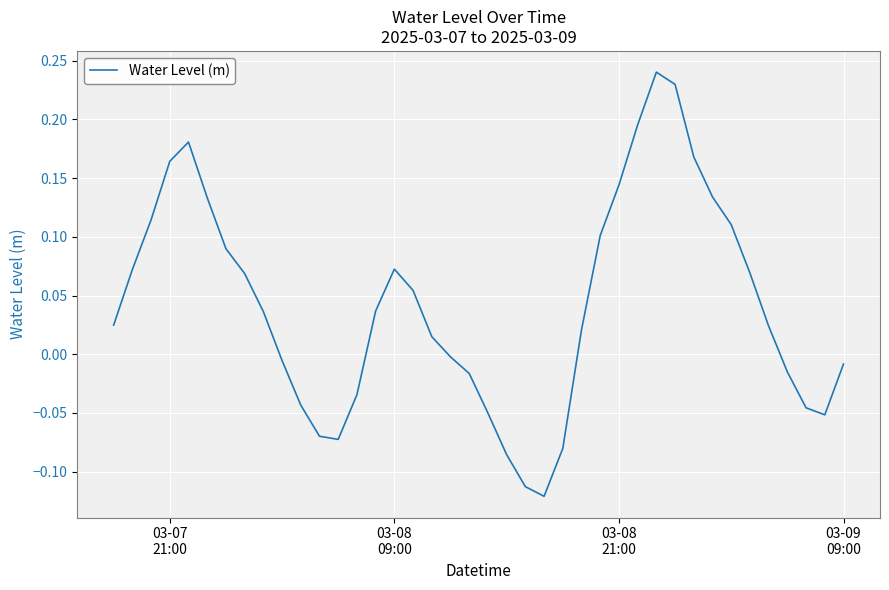

What is the difference between the maximum and minimum values?

0.4